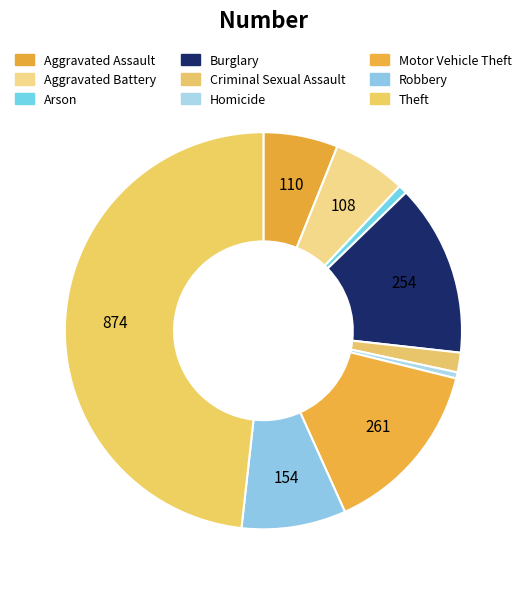

How many slices are in this pie chart?

9